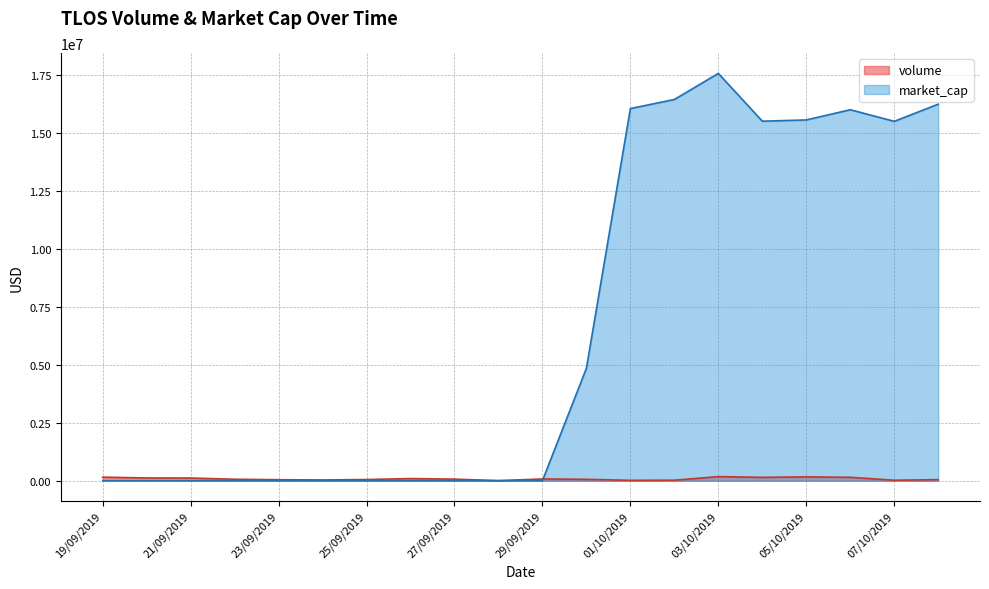

Where is the first local maximum for volume?

26/09/2019